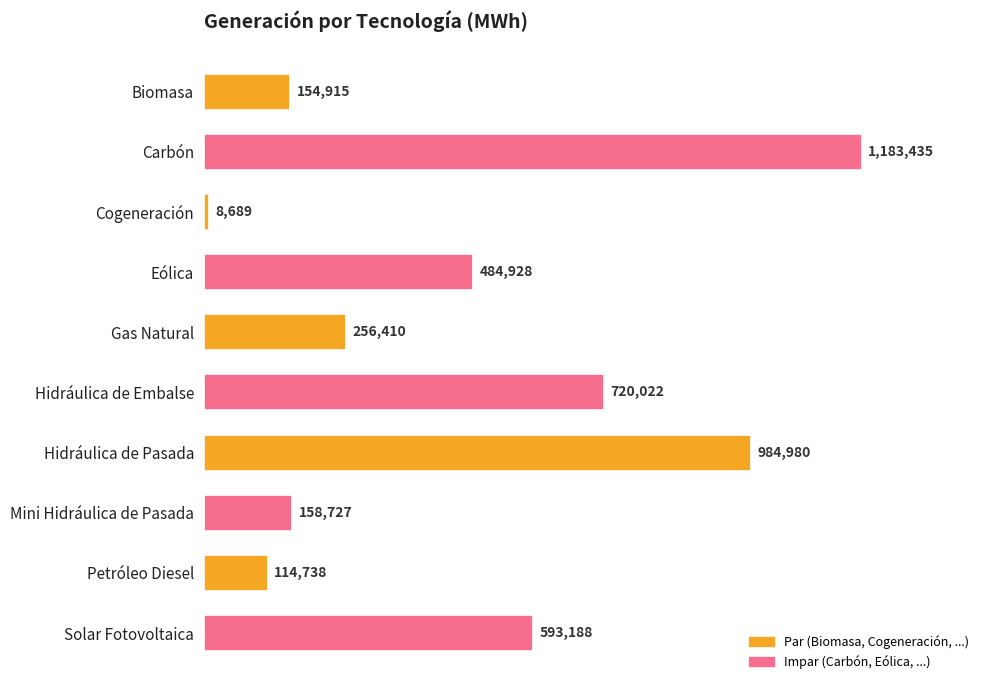

What is the greatest value displayed?

1183435.0